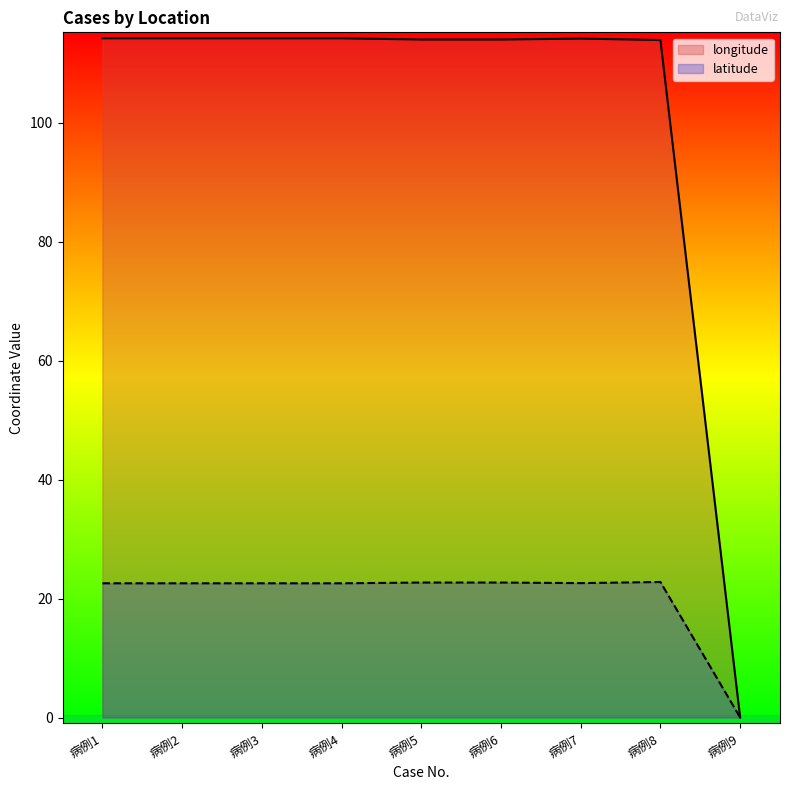

How many interior local peaks does the longitude series have?

1